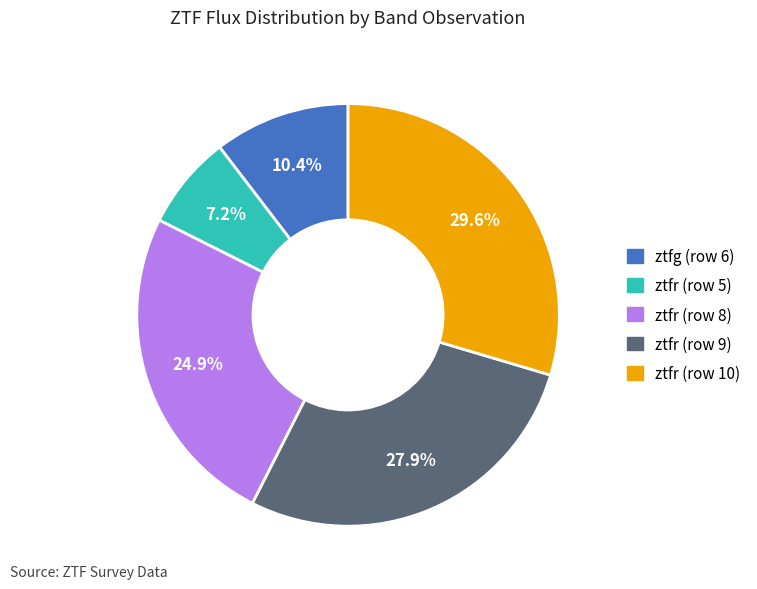

To the nearest percent, what percentage of the pie is ztfr (row 10)?

30%